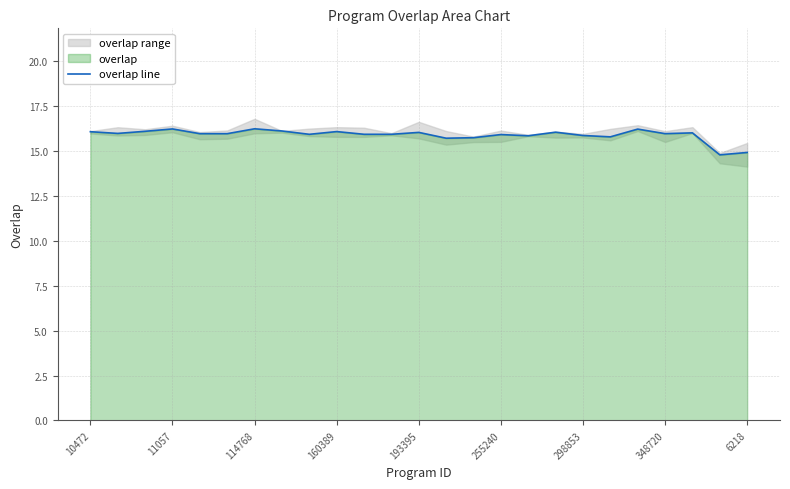

Does the chart have visible grid lines?

Yes